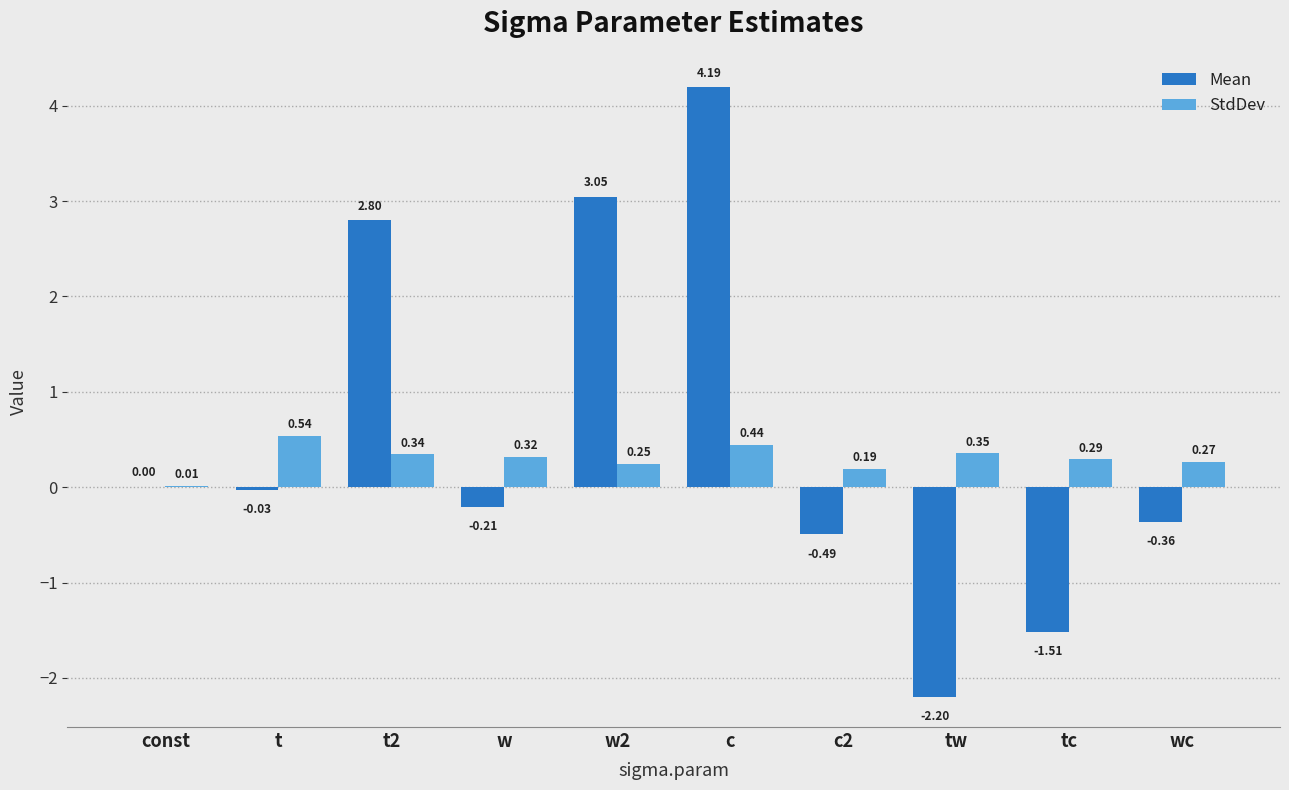

How many data points does each series have?

10